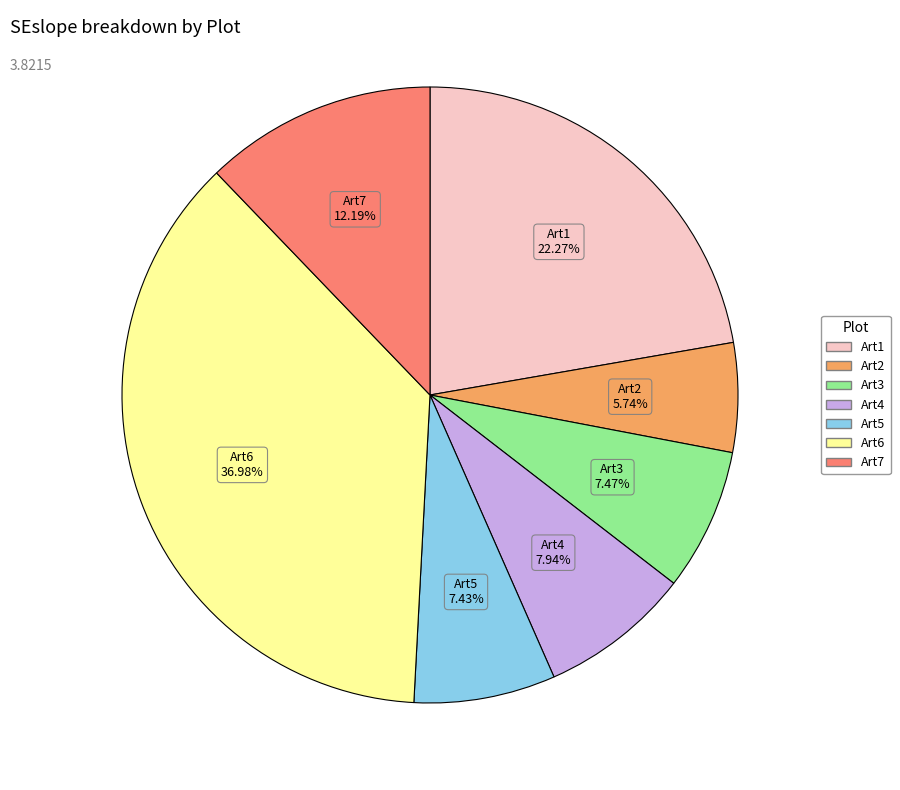

Is it true that Art2 is 12% of the pie?

False